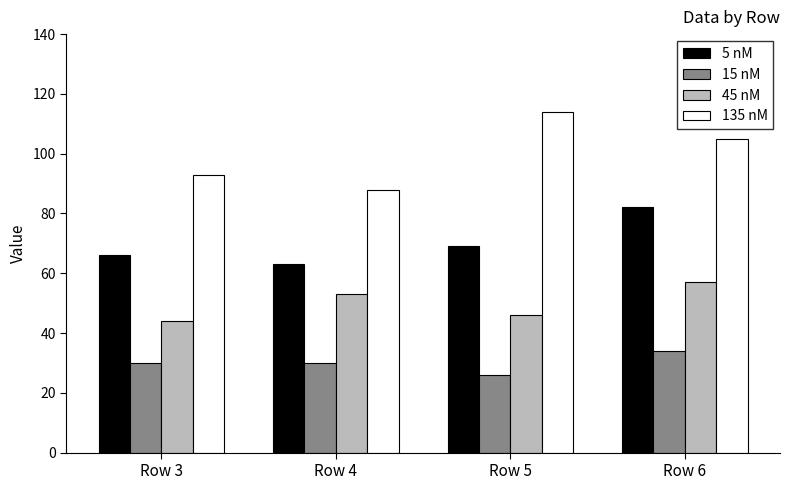

List the series in order of their overall mean, lowest first.

15 nM, 45 nM, 5 nM, 135 nM